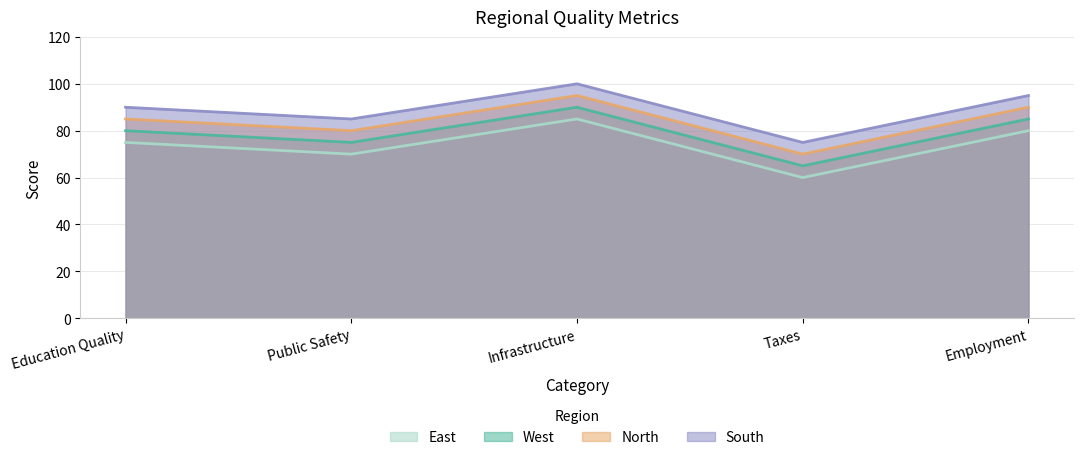

List the series in order of their overall mean, lowest first.

East, West, North, South